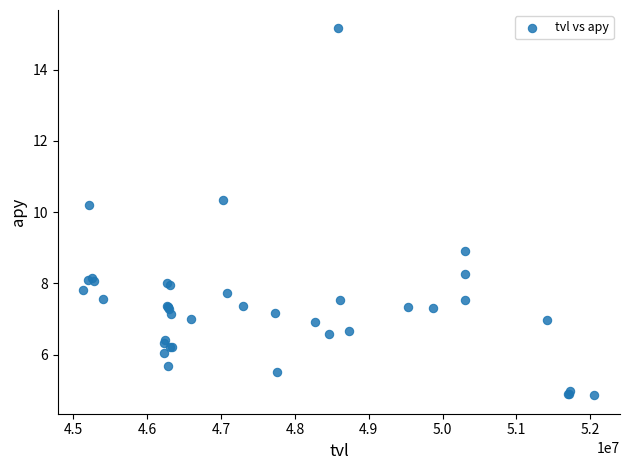

What Y value in the scatter plot is closest to 10?

10.2